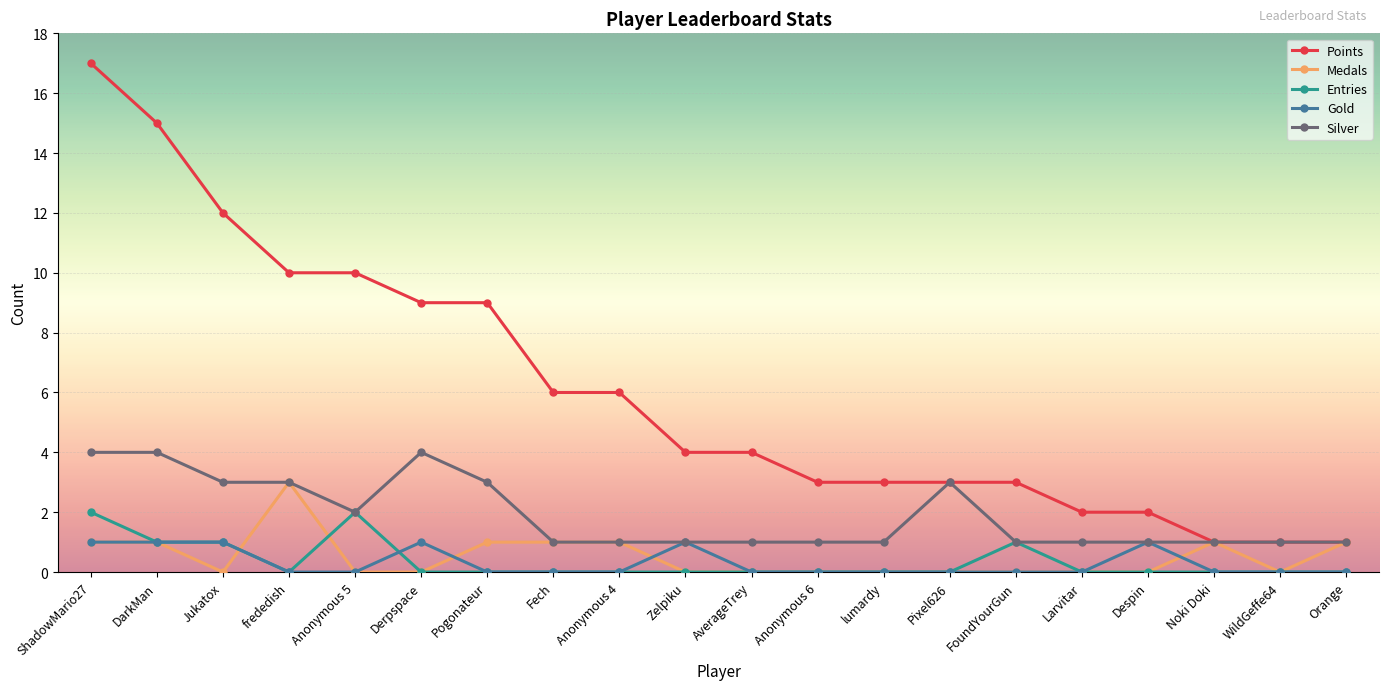

Does the chart have visible grid lines?

Yes